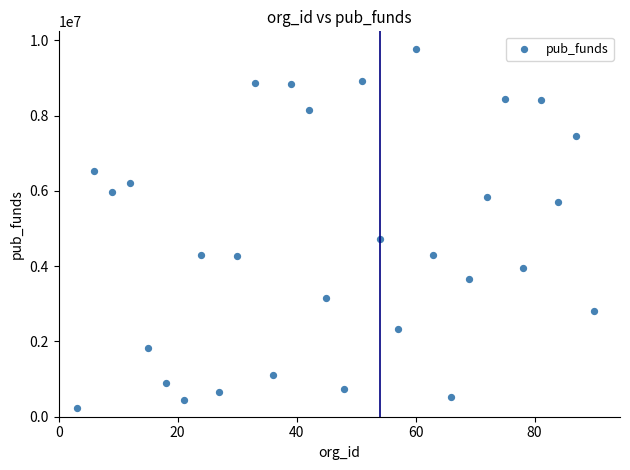

What is the range of X values (max minus min)?

87.0